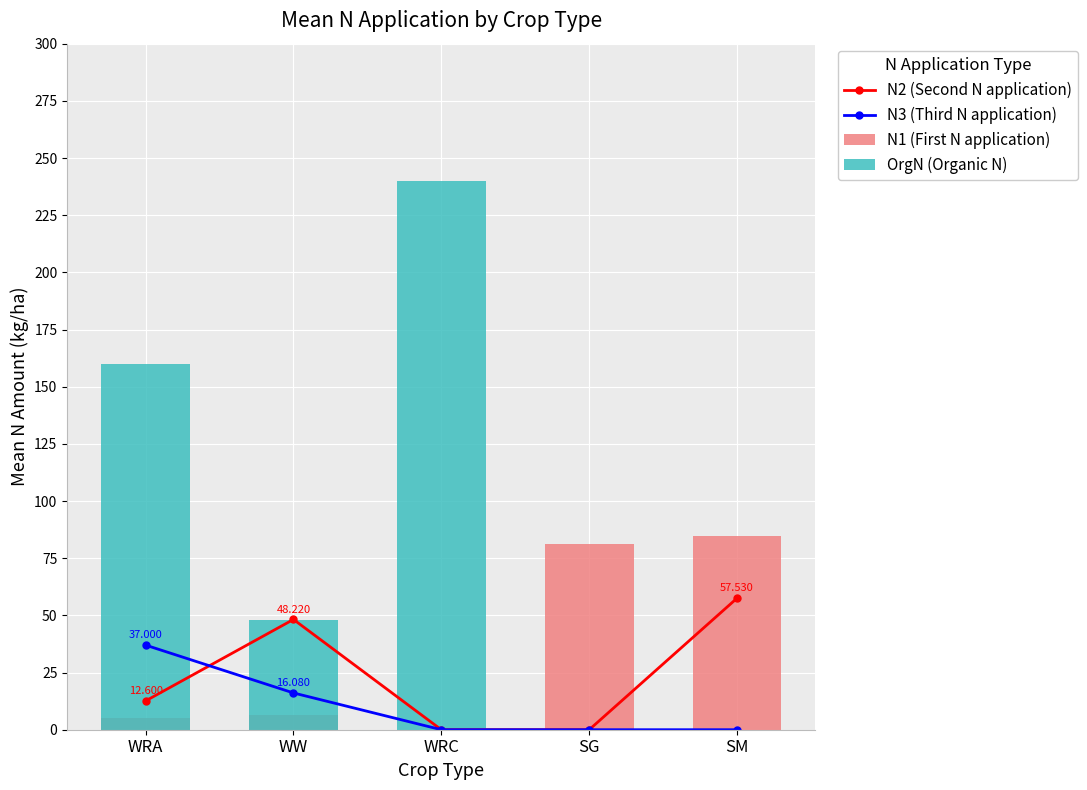

Which series changed the most between WRA and SM?

OrgN (Organic N)